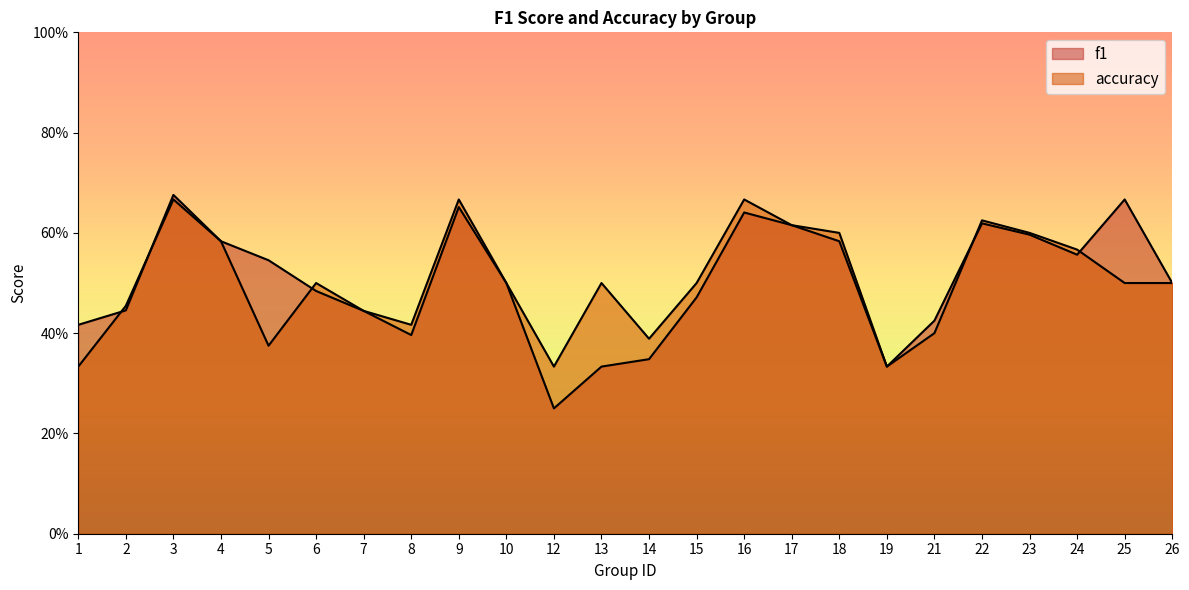

What is the value of the f1 point at the 2nd from the left?

0.4